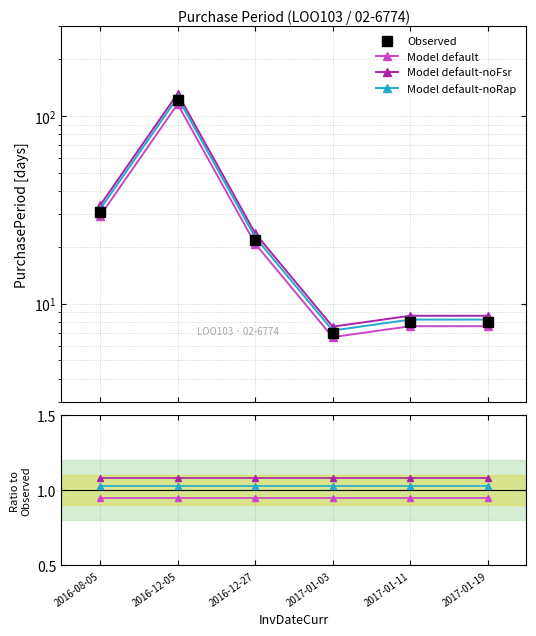

True or false: Observed and Model default-noFsr cross at least once.

False